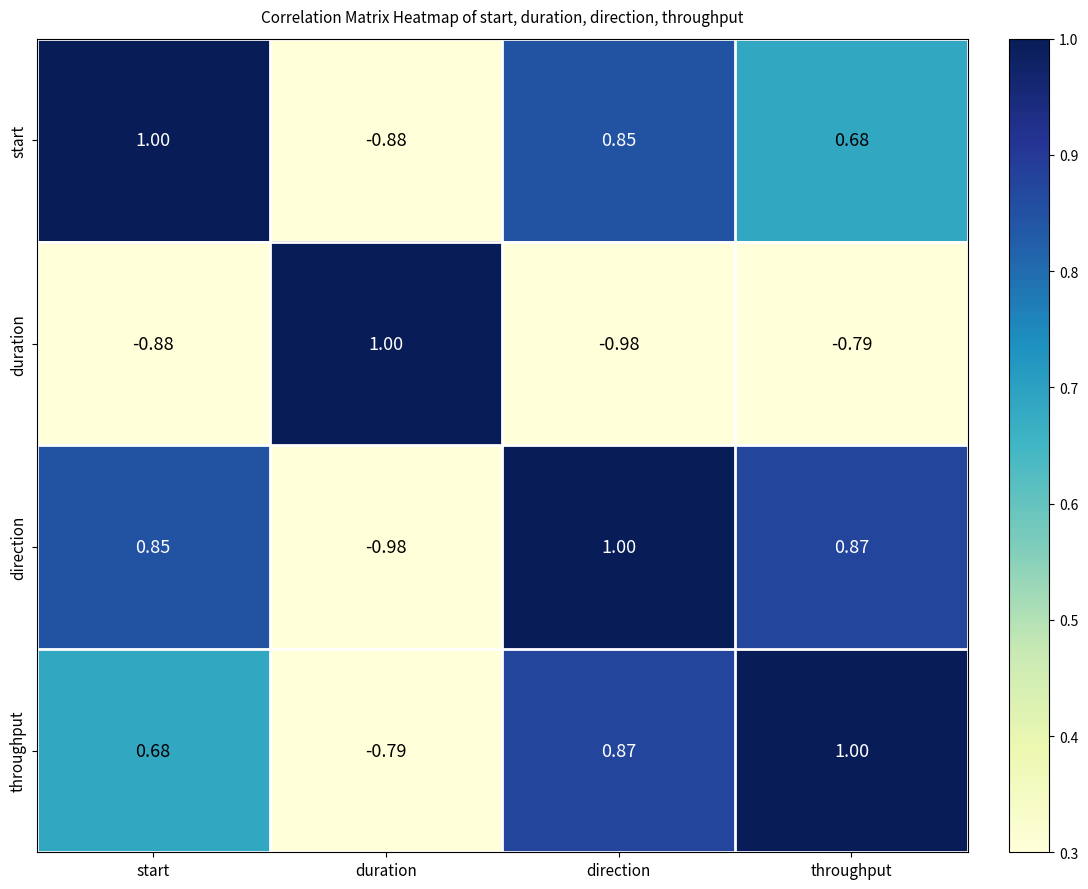

Which series changed the most between start and direction?

throughput